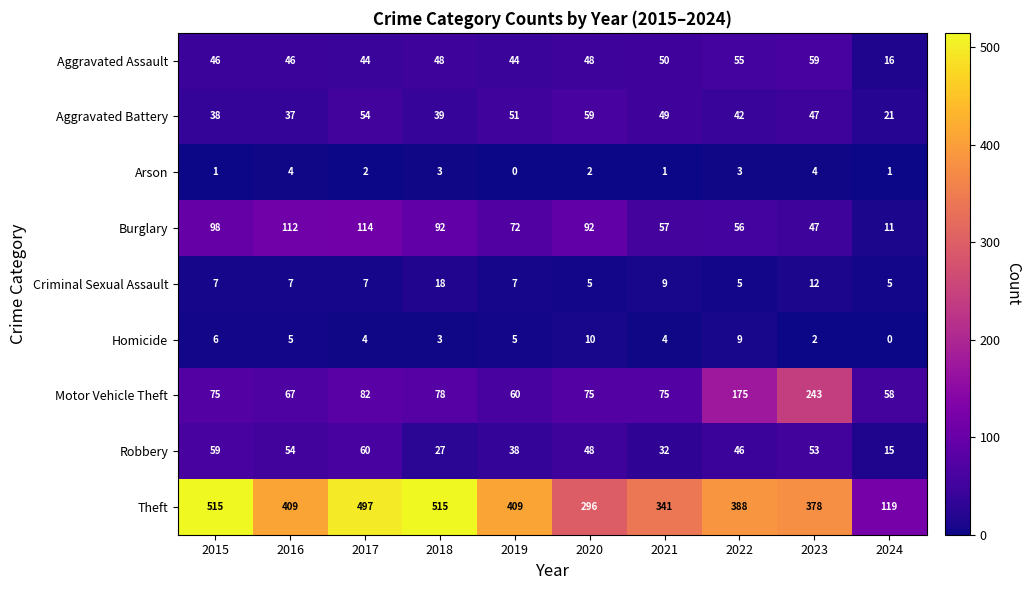

At how many categories does at least one series exceed 465?

3